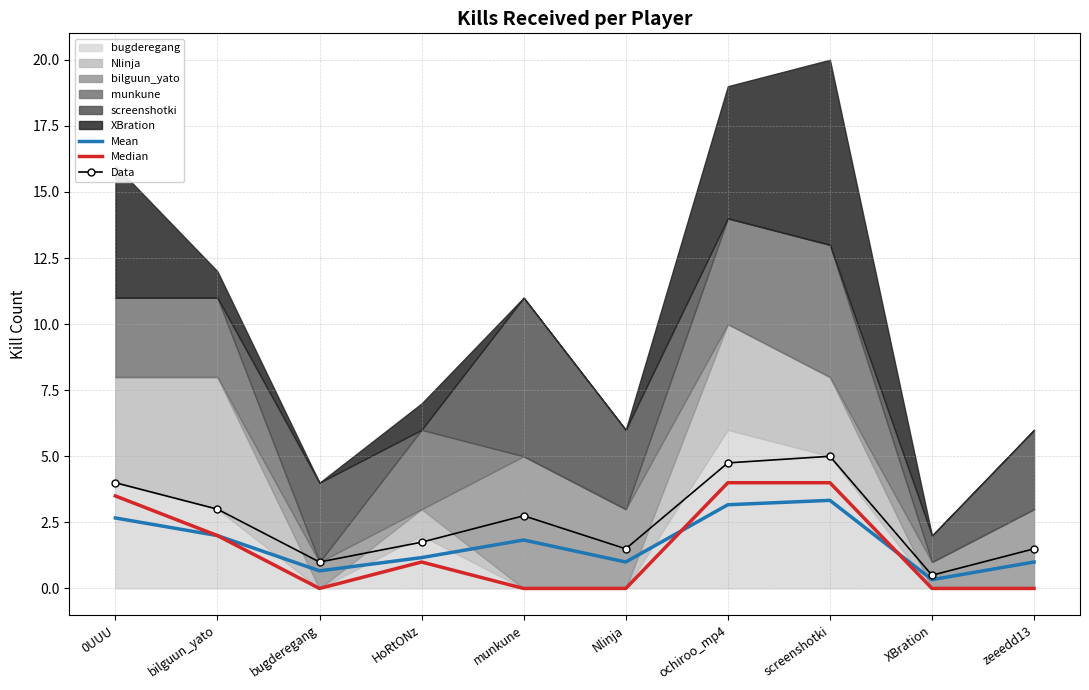

What is the label of the 3rd point from the right?

screenshotki